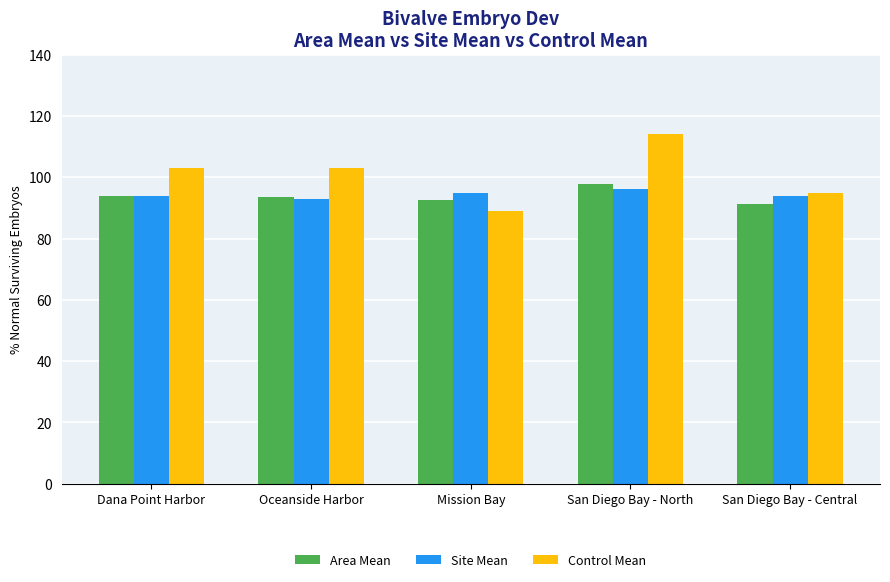

What is the total value across all series at San Diego Bay - North?

307.8